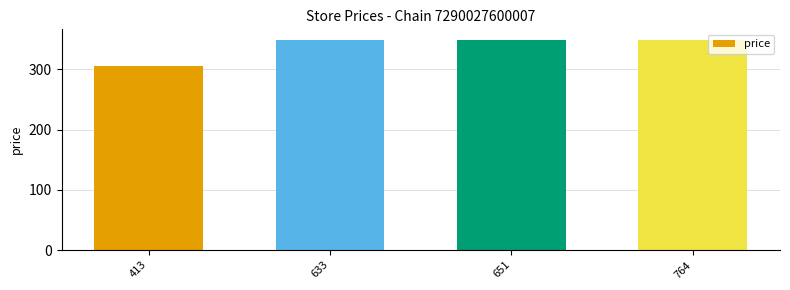

Reading left to right, extract all data points from this chart.

305	349	349	349